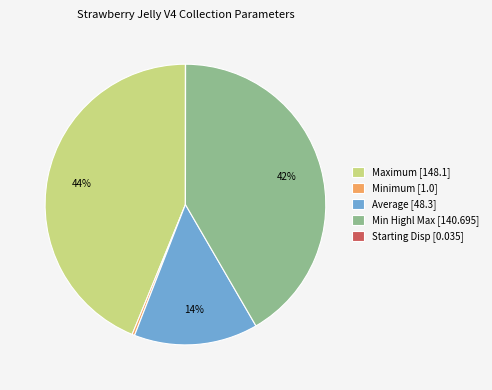

Does any single category account for the majority?

No